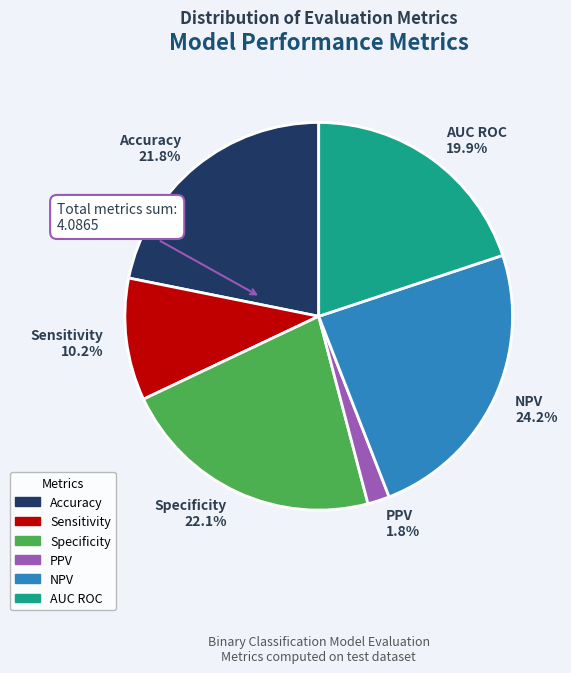

Which has a higher value, Sensitivity or NPV?

NPV